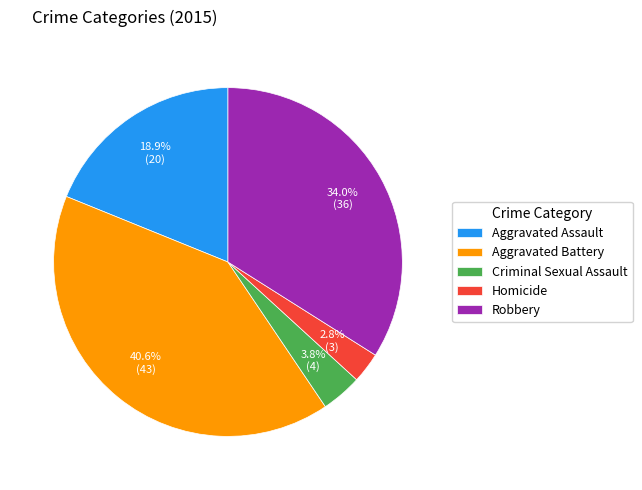

To the nearest percent, what is the difference between the largest and smallest slice percentages?

38%